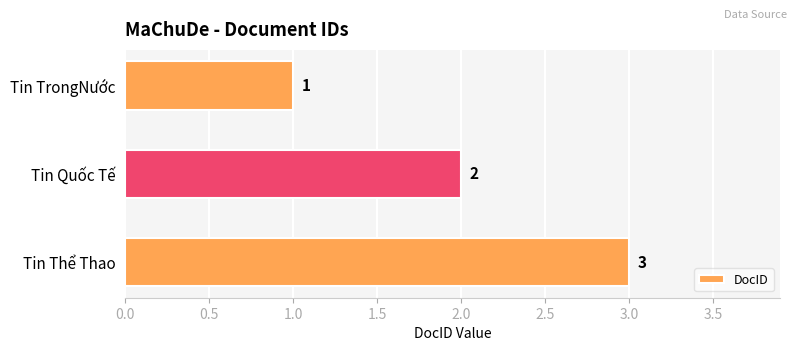

What is the label of the 2nd bar from the top?

Tin Quốc Tế